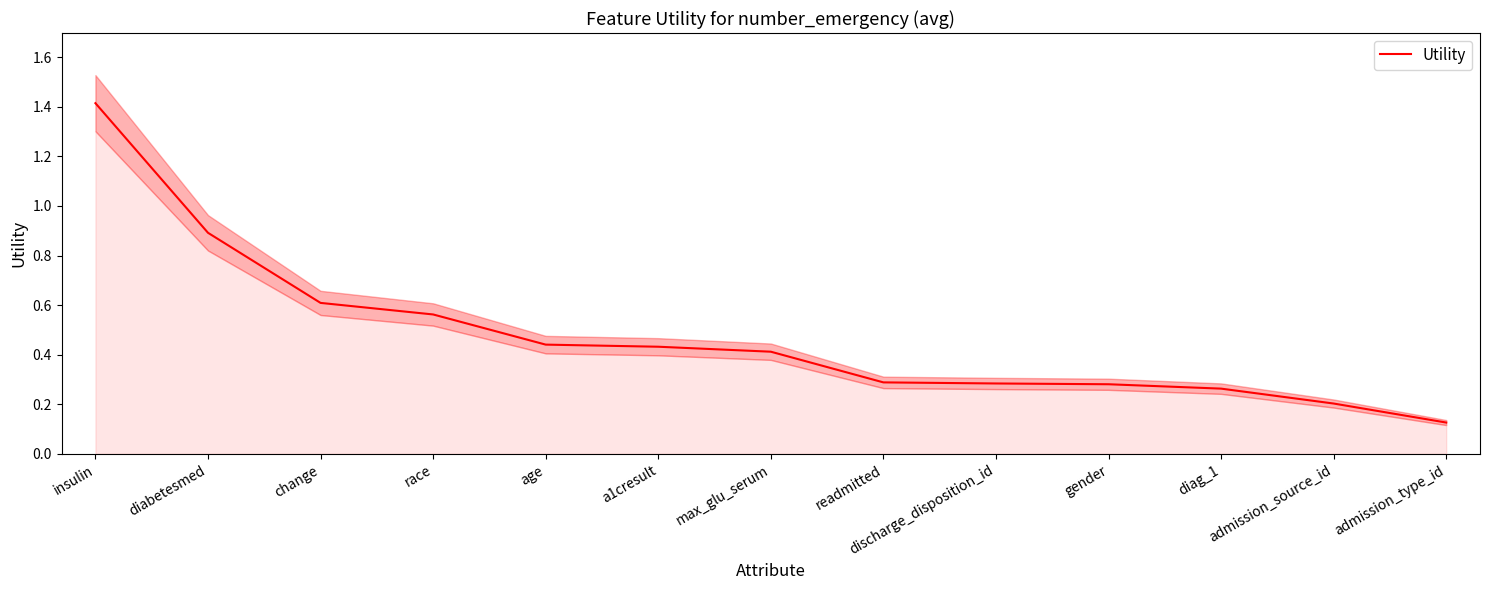

What is the label of the 13th point from the left?

admission_type_id